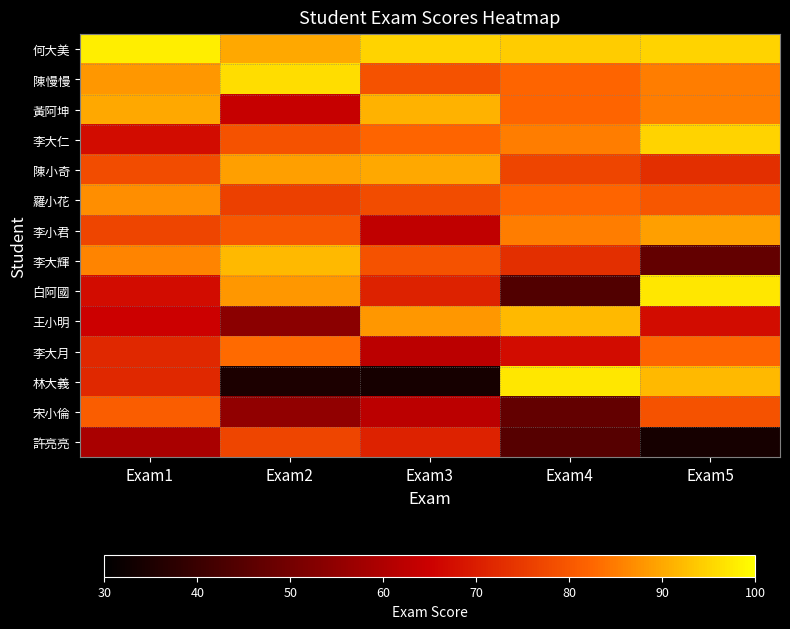

Rank the series by their maximum value, from lowest to highest.

許亮亮, 宋小倫, 李大月, 羅小花, 李小君, 陳小奇, 黃阿坤, 李大輝, 王小明, 李大仁, 陳慢慢, 白阿國, 林大義, 何大美